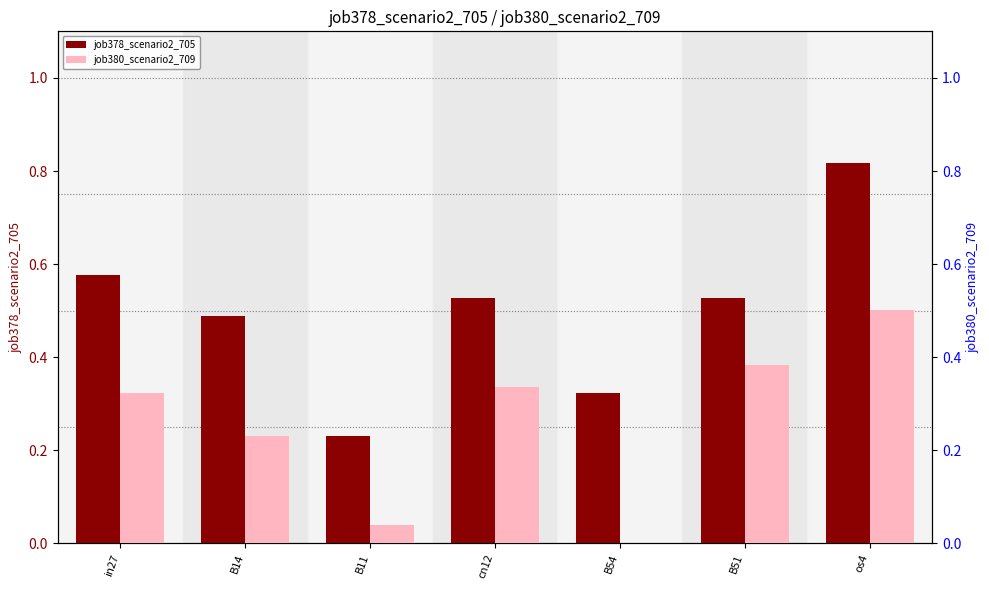

At B14, list the series in order from largest to smallest.

job378_scenario2_705, job380_scenario2_709